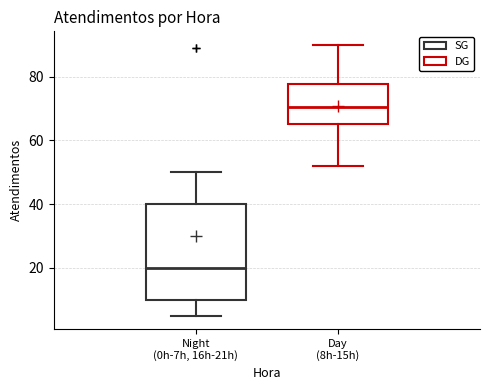

Which box has the highest median line?

Day (8h-15h)